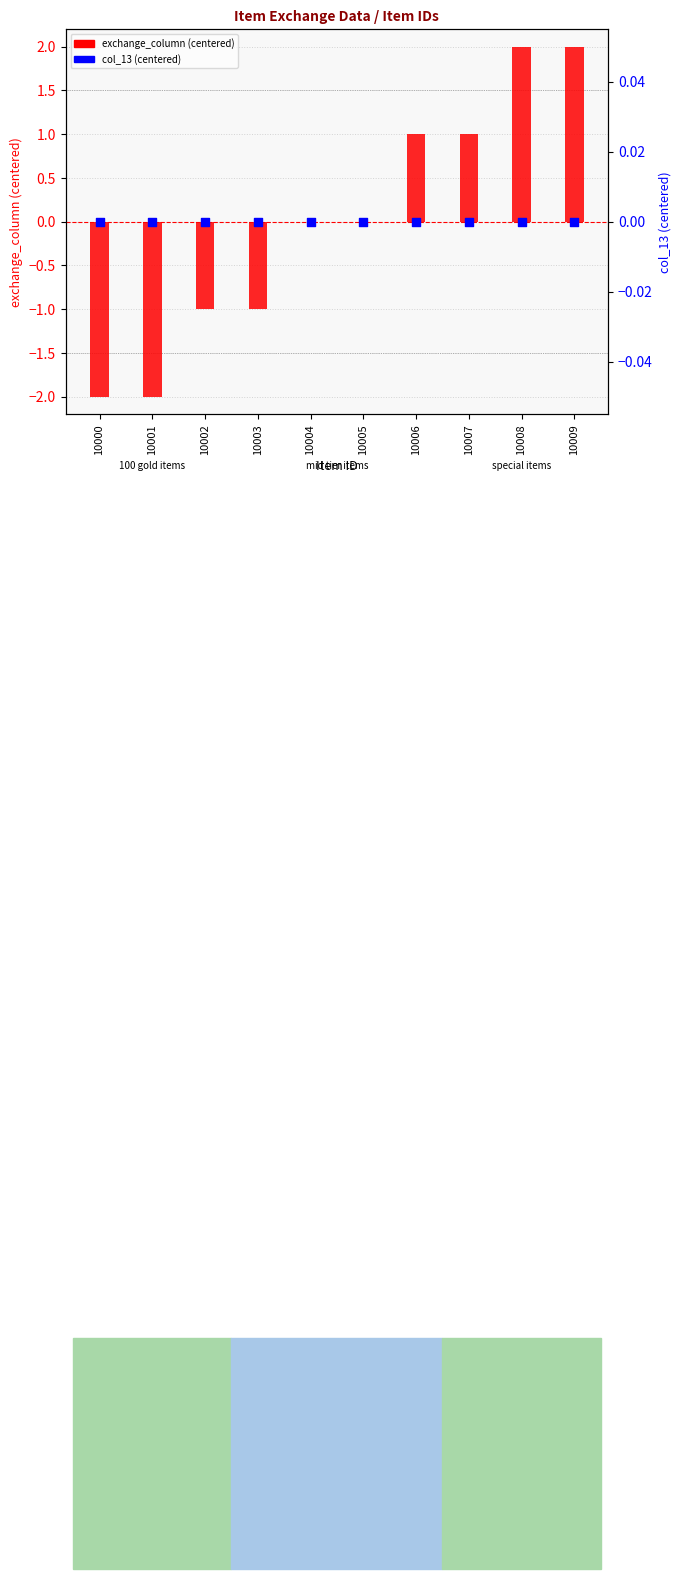

Which series has the largest total across all categories?

exchange_column (centered)